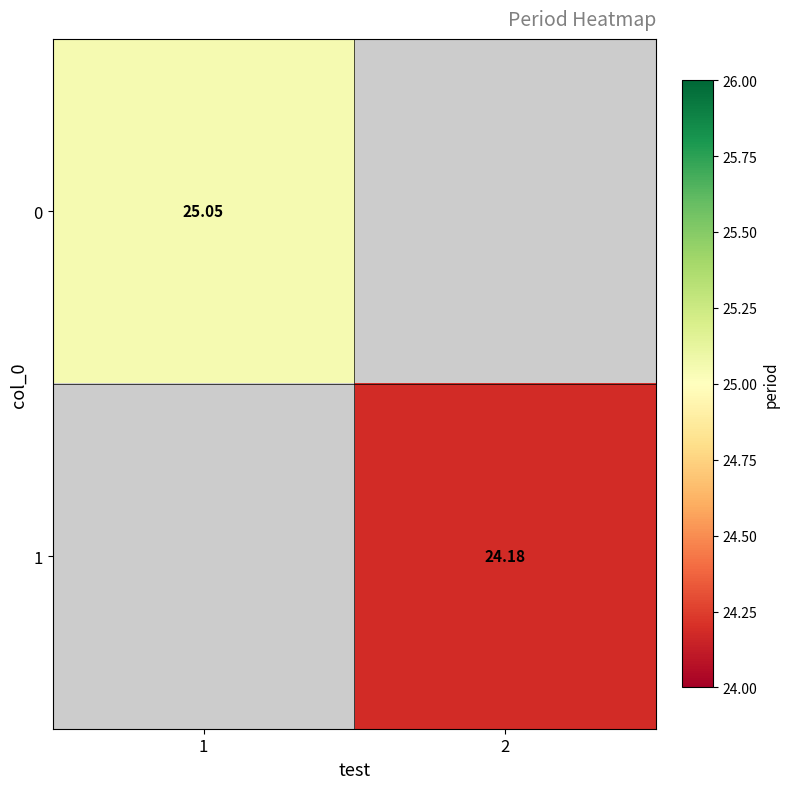

Is the value of 0 at 1 greater than the value of 1 at 2?

Yes